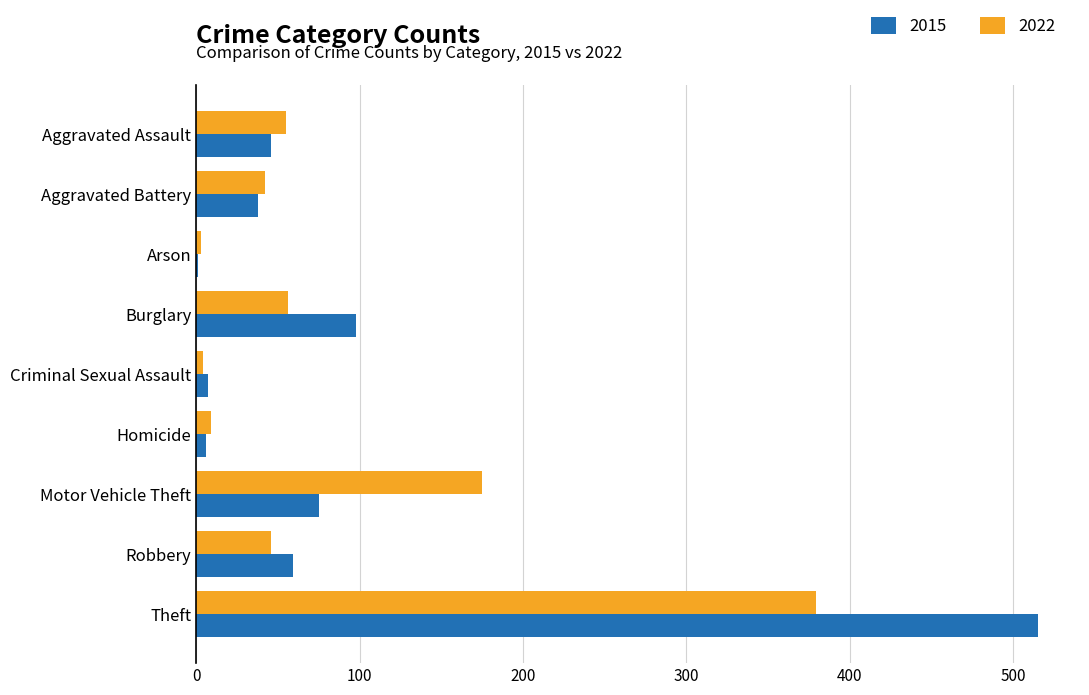

At which label is 2015 closest to 258?

Burglary